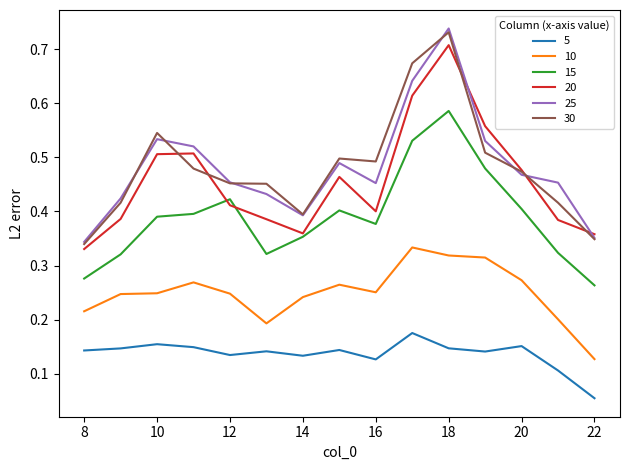

In 15, how many points are higher than both neighbors (excluding endpoints)?

3